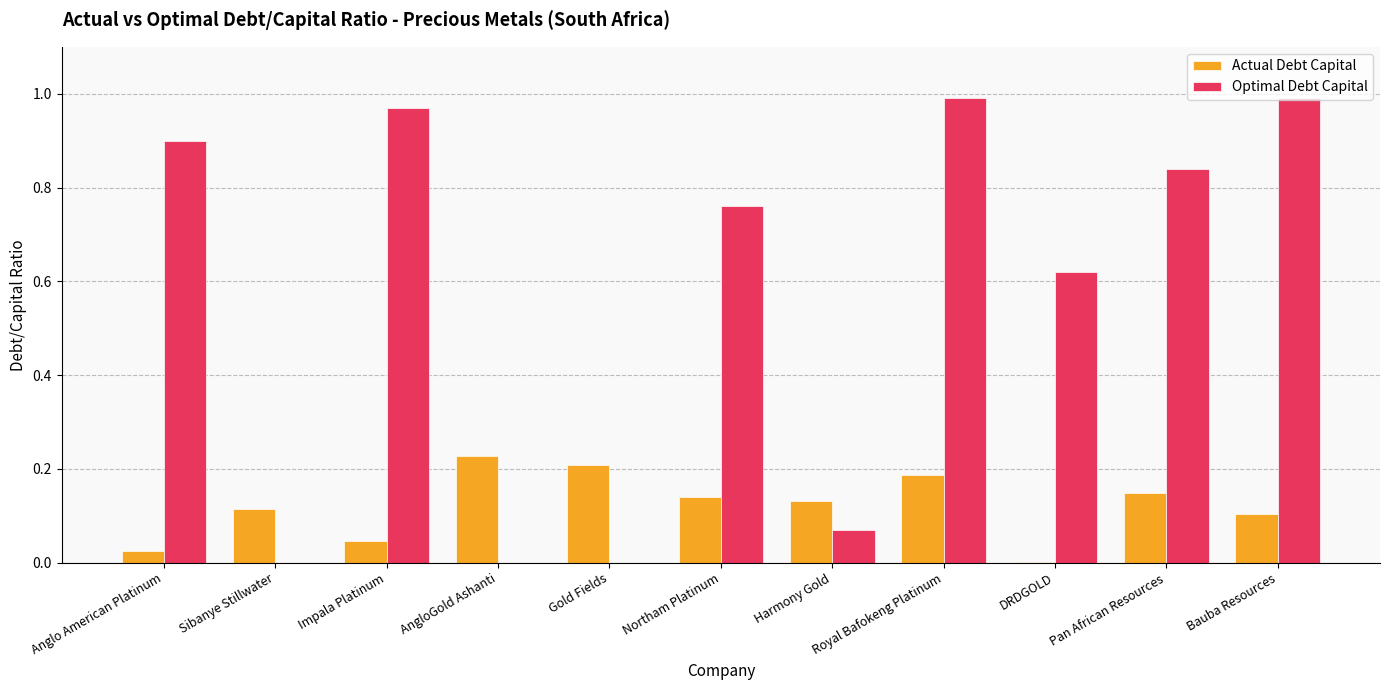

The value of Optimal Debt Capital at Northam Platinum is 1.2. True or false?

False